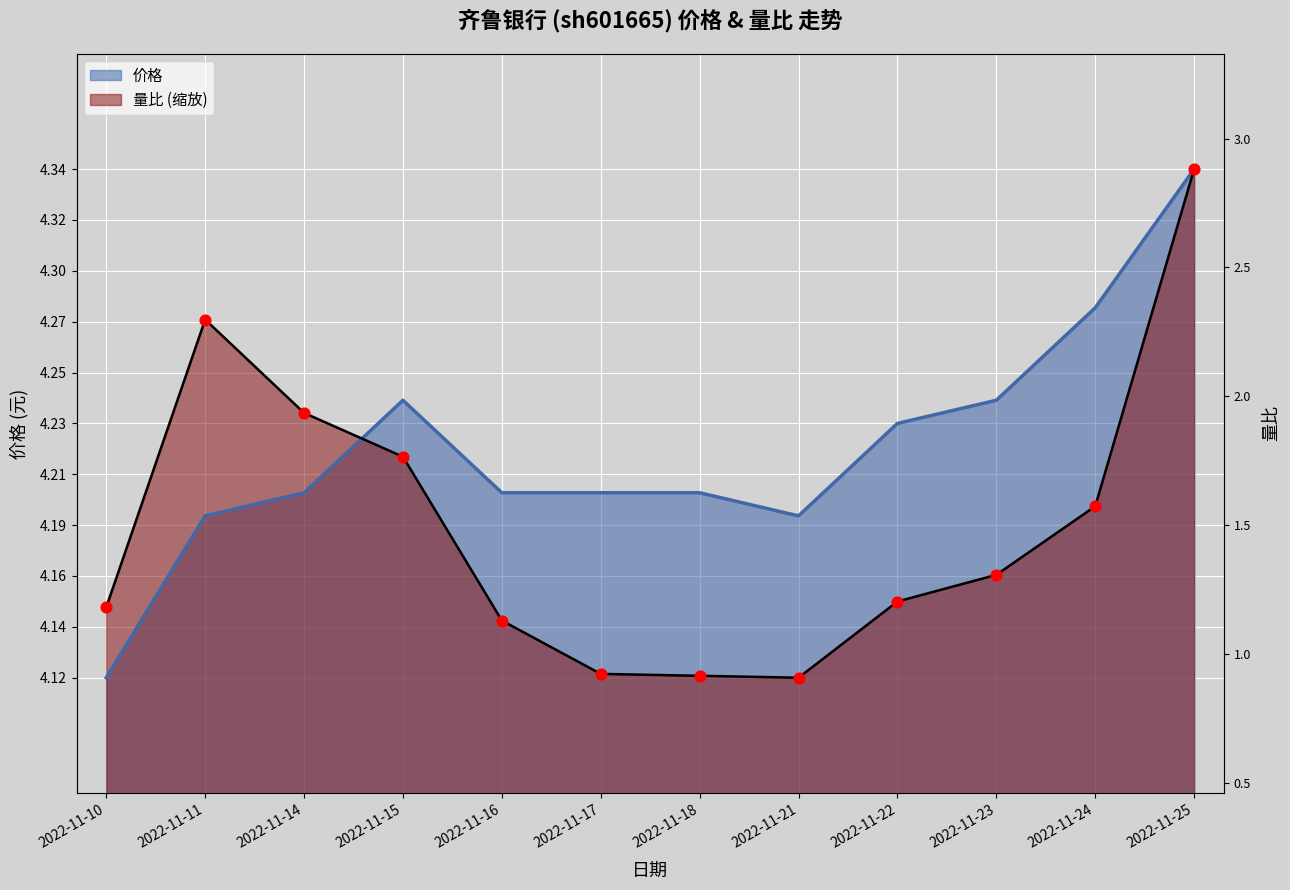

What are all the series names shown in the legend?

价格, 量比